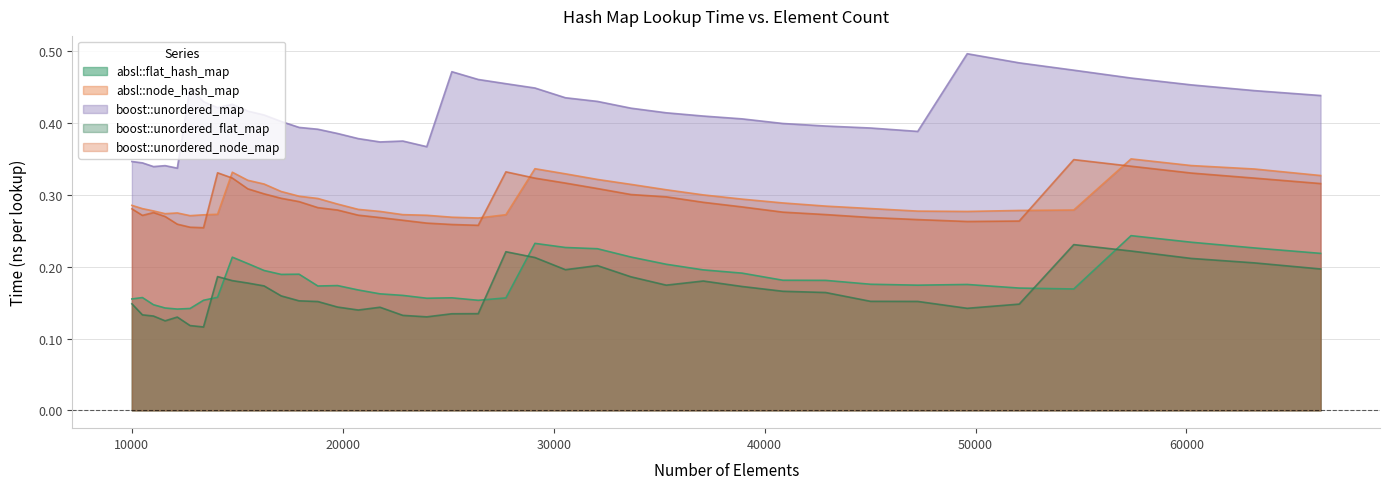

True or false: absl::node_hash_map and boost::unordered_map intersect in this chart.

False